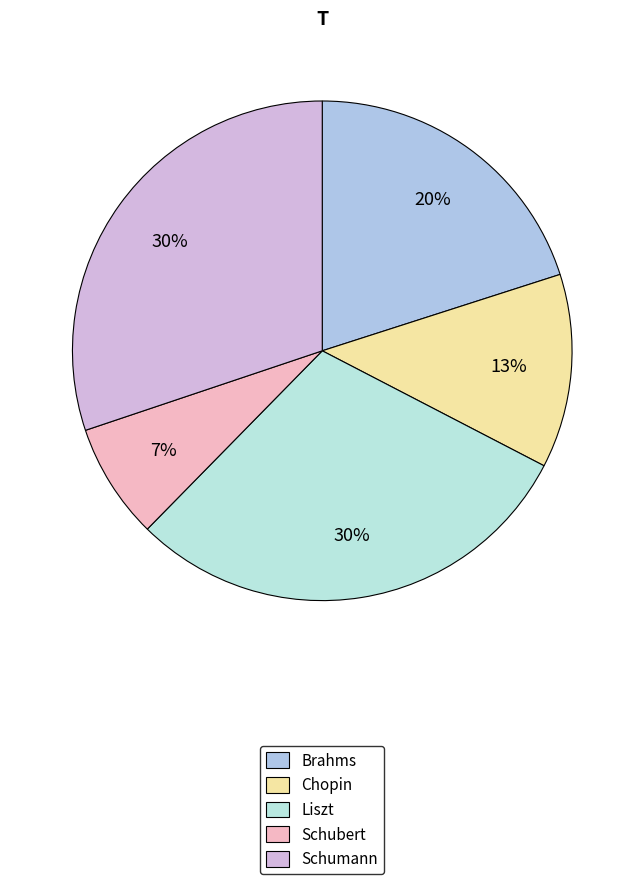

Between Schumann and Schubert, which is larger?

Schumann